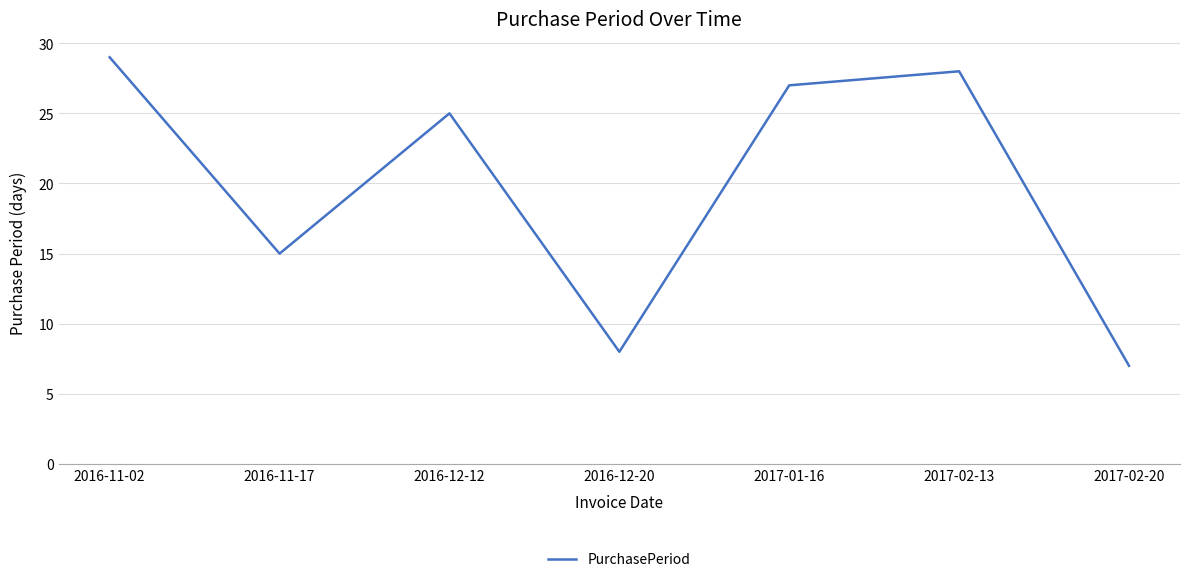

What is the smallest value displayed?

7